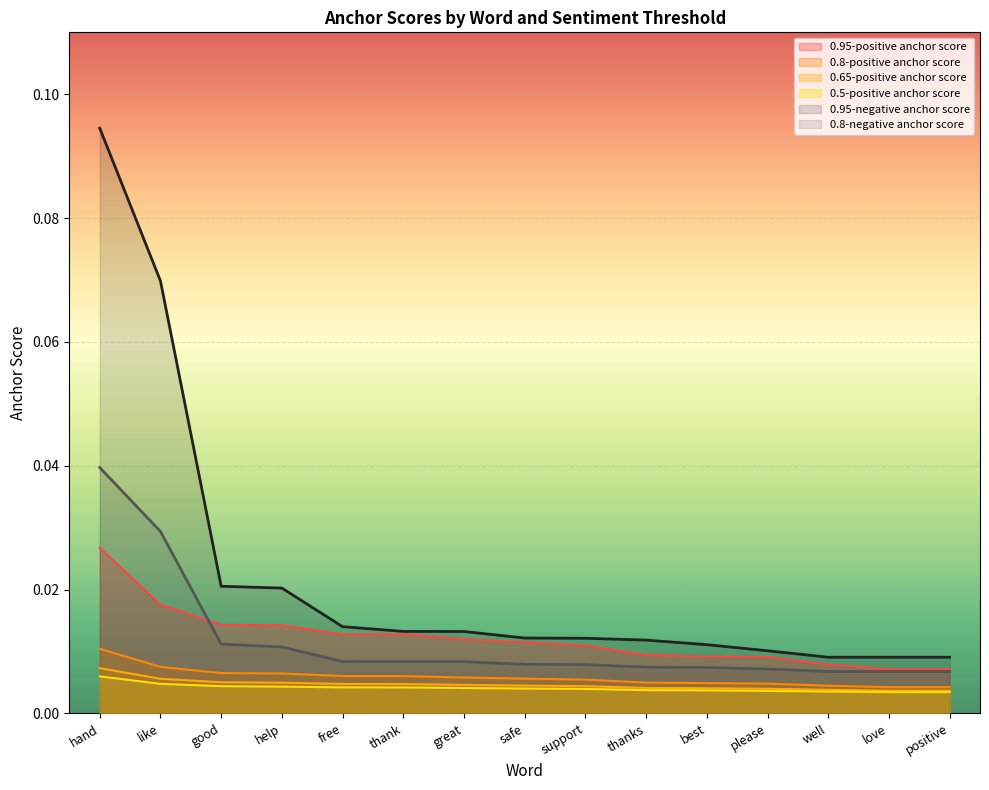

At which label is 0.8-positive anchor score closest to 0?

positive